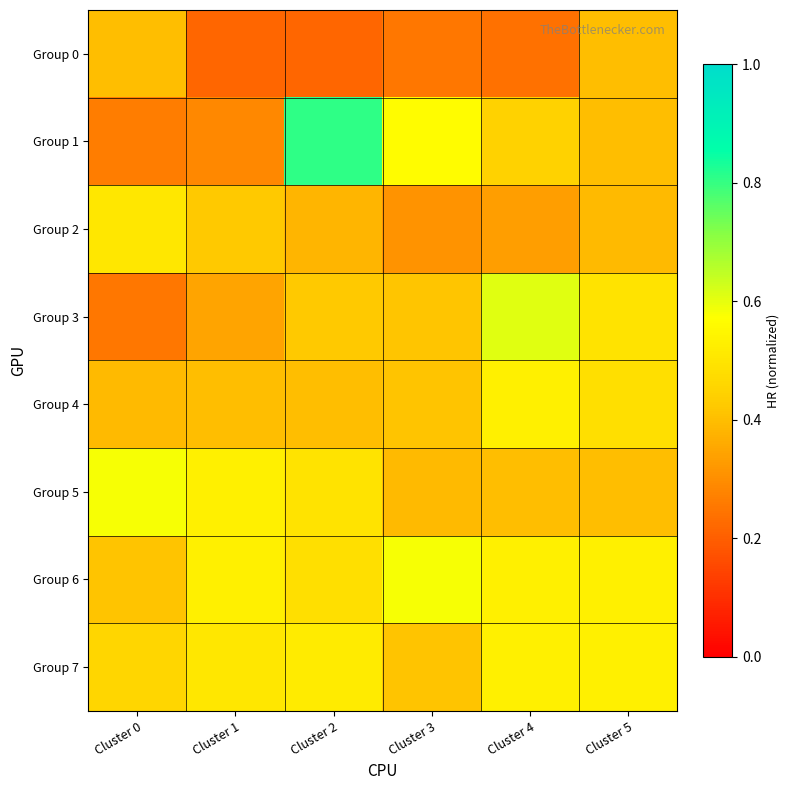

Reading right to left, list all the values displayed in this chart.

Group 0: Cluster 5=0.4	Cluster 4=0.2	Cluster 3=0.3	Cluster 2=0.2	Cluster 1=0.2	Cluster 0=0.4
Group 1: Cluster 5=0.4	Cluster 4=0.4	Cluster 3=0.6	Cluster 2=0.8	Cluster 1=0.3	Cluster 0=0.3
Group 2: Cluster 5=0.4	Cluster 4=0.3	Cluster 3=0.3	Cluster 2=0.4	Cluster 1=0.4	Cluster 0=0.5
Group 3: Cluster 5=0.5	Cluster 4=0.6	Cluster 3=0.4	Cluster 2=0.4	Cluster 1=0.3	Cluster 0=0.3
Group 4: Cluster 5=0.5	Cluster 4=0.5	Cluster 3=0.4	Cluster 2=0.4	Cluster 1=0.4	Cluster 0=0.4
Group 5: Cluster 5=0.4	Cluster 4=0.4	Cluster 3=0.4	Cluster 2=0.5	Cluster 1=0.5	Cluster 0=0.6
Group 6: Cluster 5=0.5	Cluster 4=0.5	Cluster 3=0.6	Cluster 2=0.5	Cluster 1=0.5	Cluster 0=0.4
Group 7: Cluster 5=0.5	Cluster 4=0.5	Cluster 3=0.4	Cluster 2=0.5	Cluster 1=0.5	Cluster 0=0.5